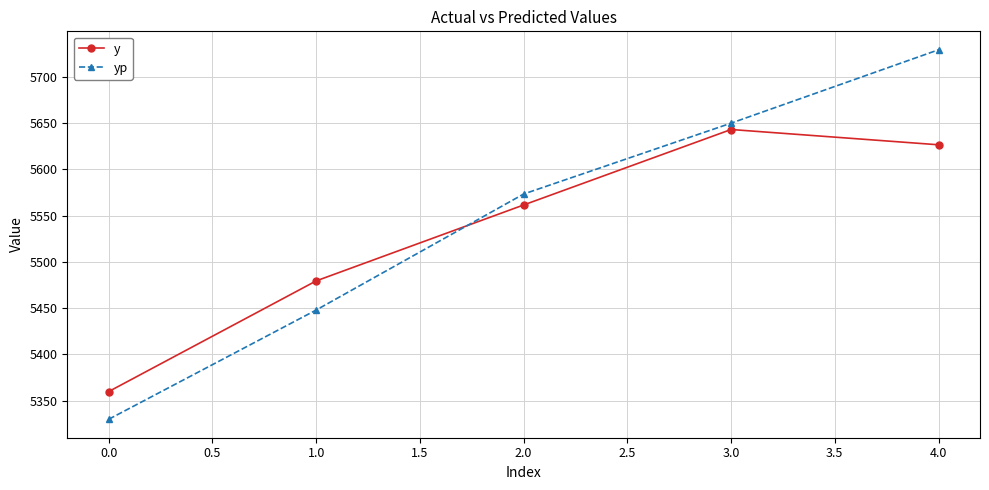

How many intersections are there between yp and y?

1